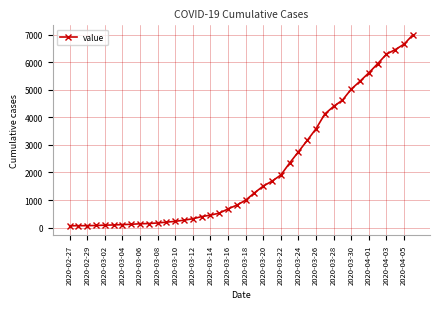

What is the difference between the second highest and second lowest values?

6589